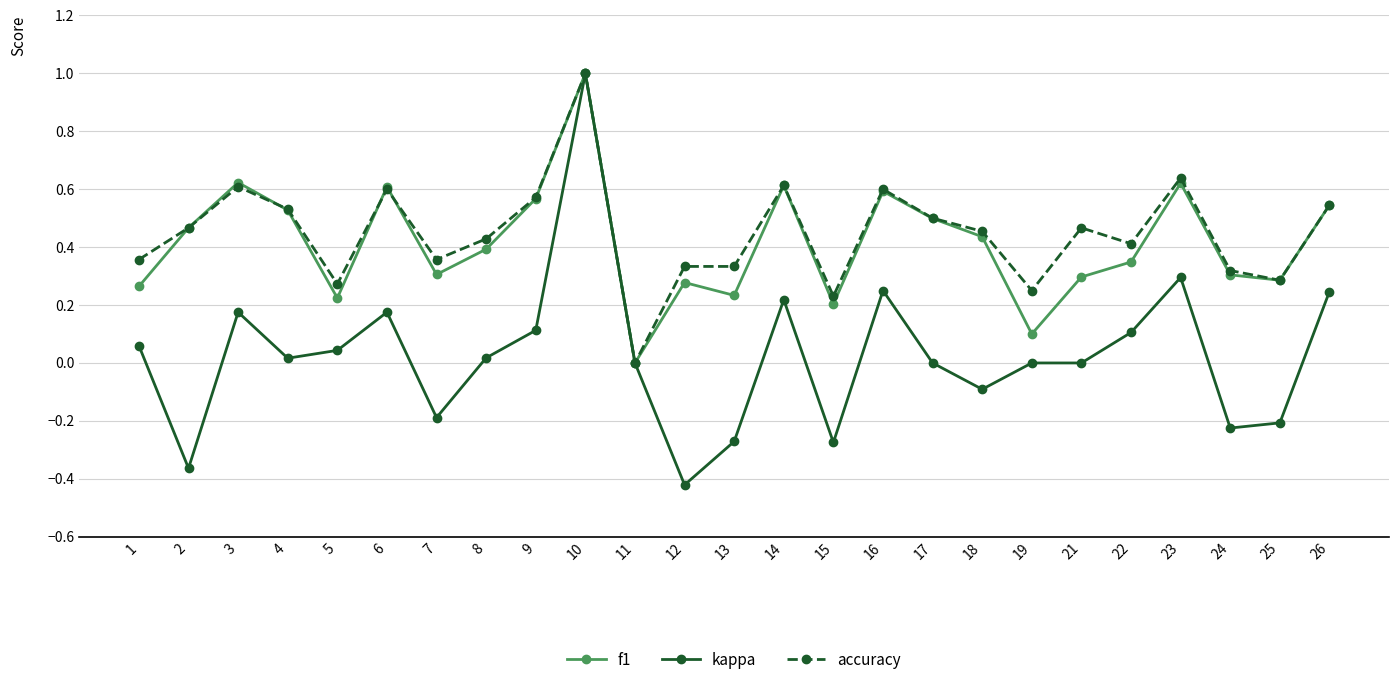

How many lines are shown in the chart?

3